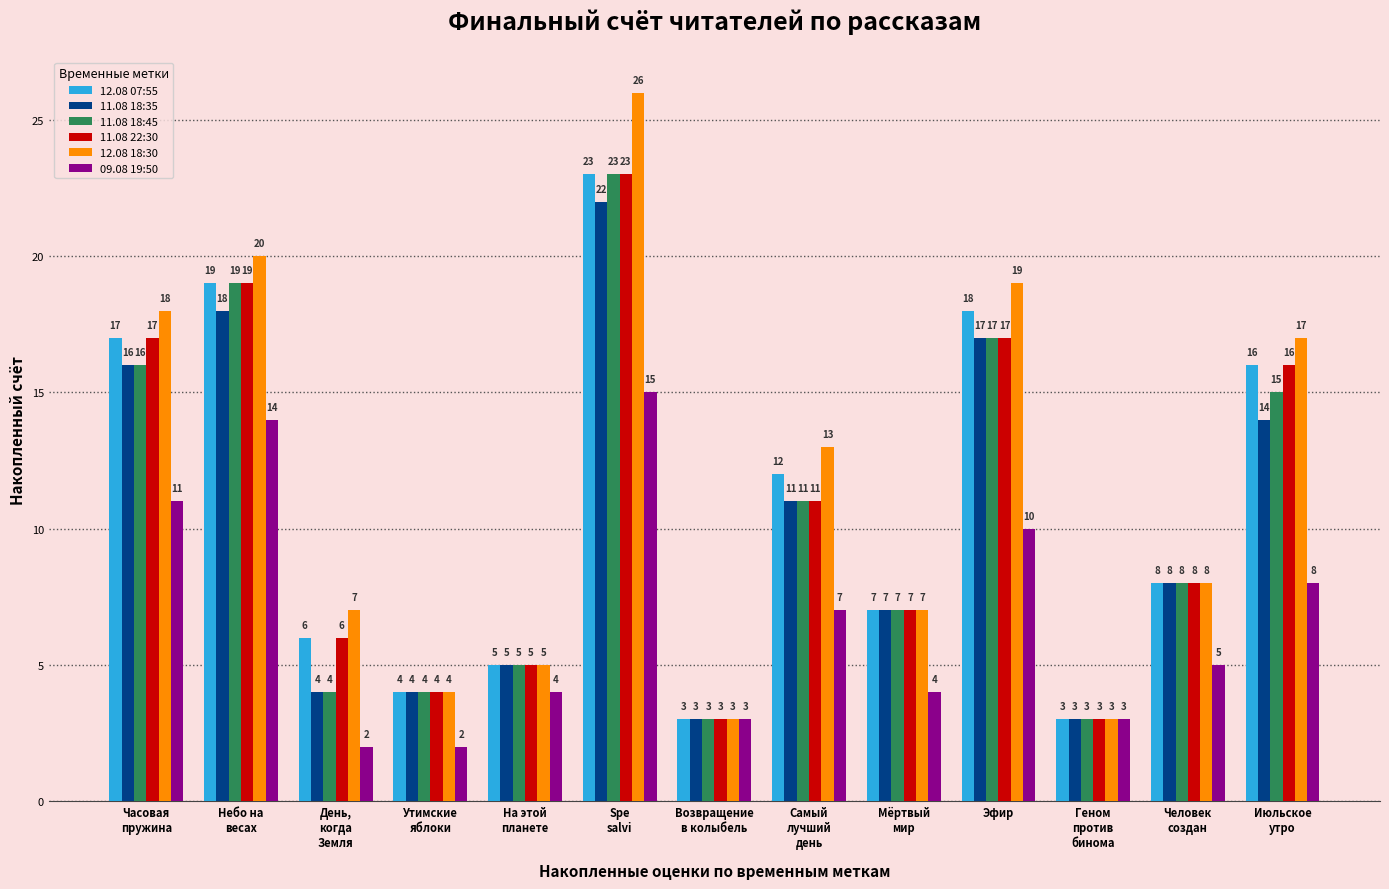

Which series has the largest total across all categories?

12.08 18:30